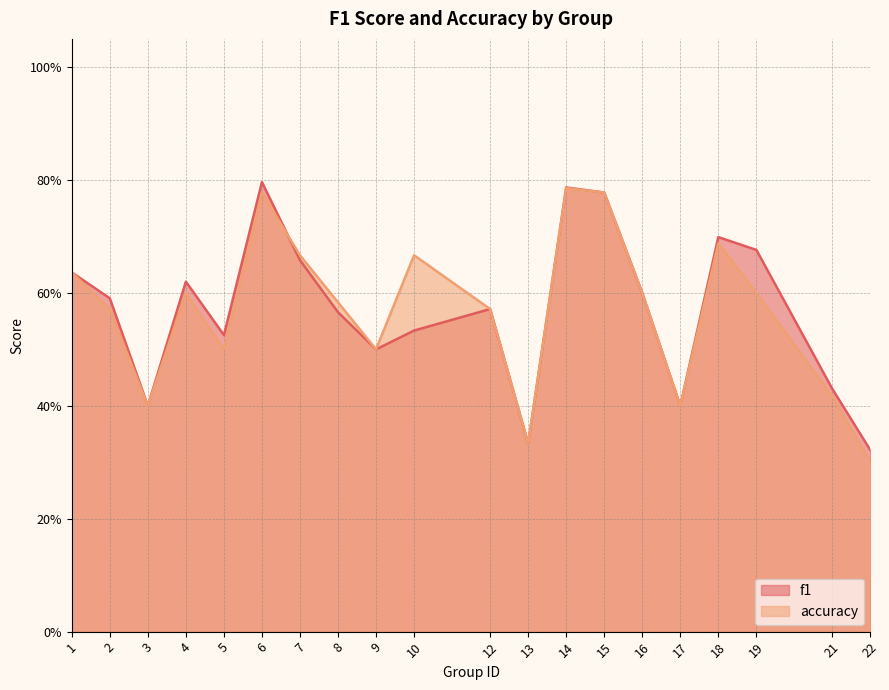

How many intersections are there between accuracy and f1?

1